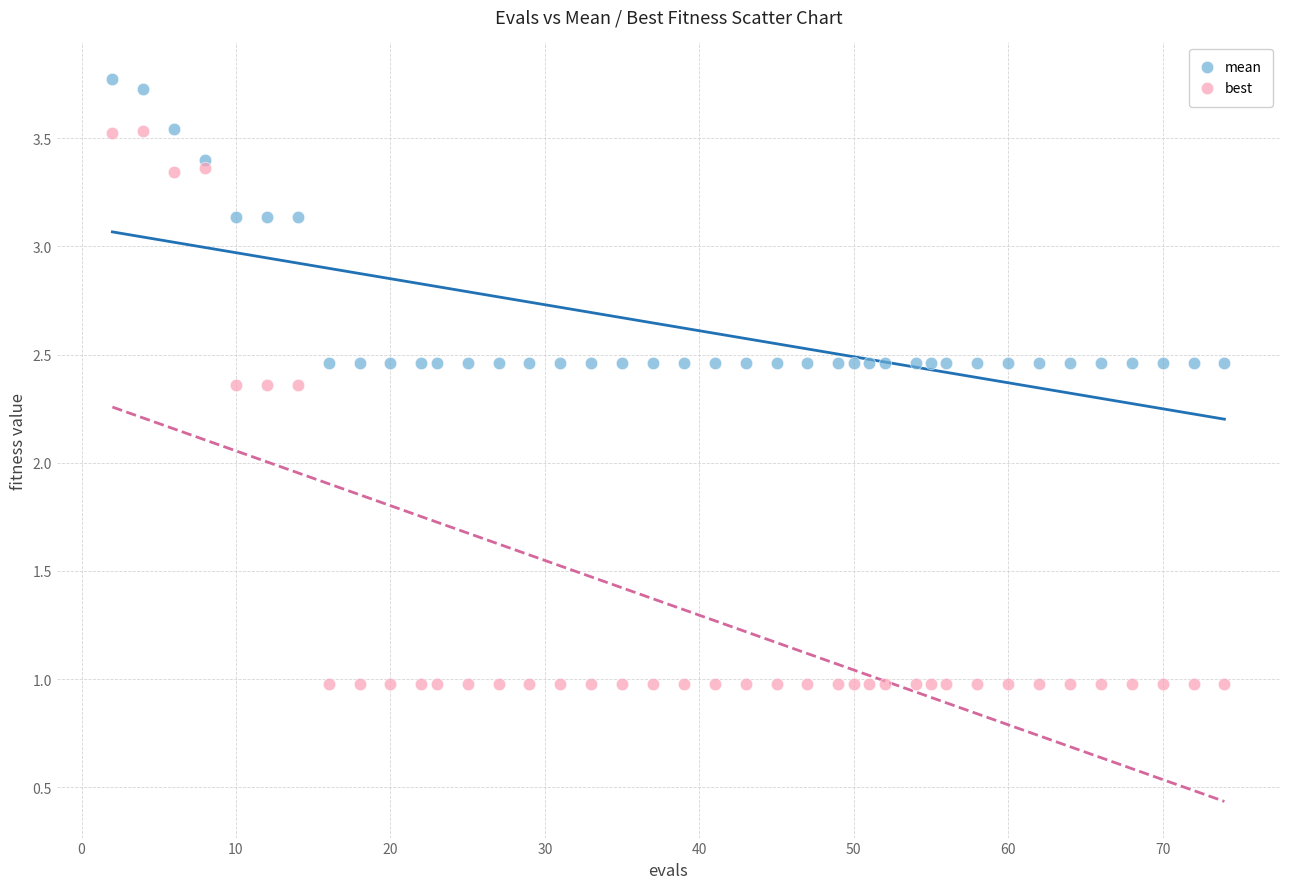

Which series has the largest Y range (max minus min)?

best